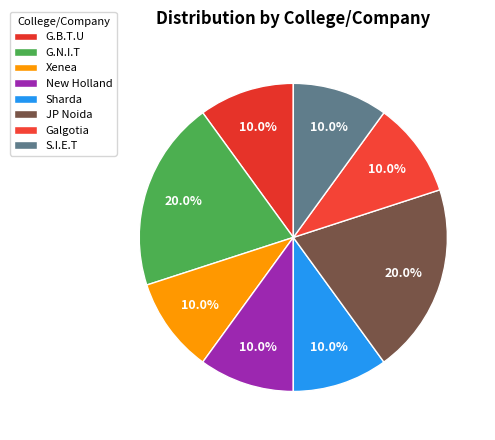

What percentage is the G.B.T.U slice, to the nearest percent?

10%